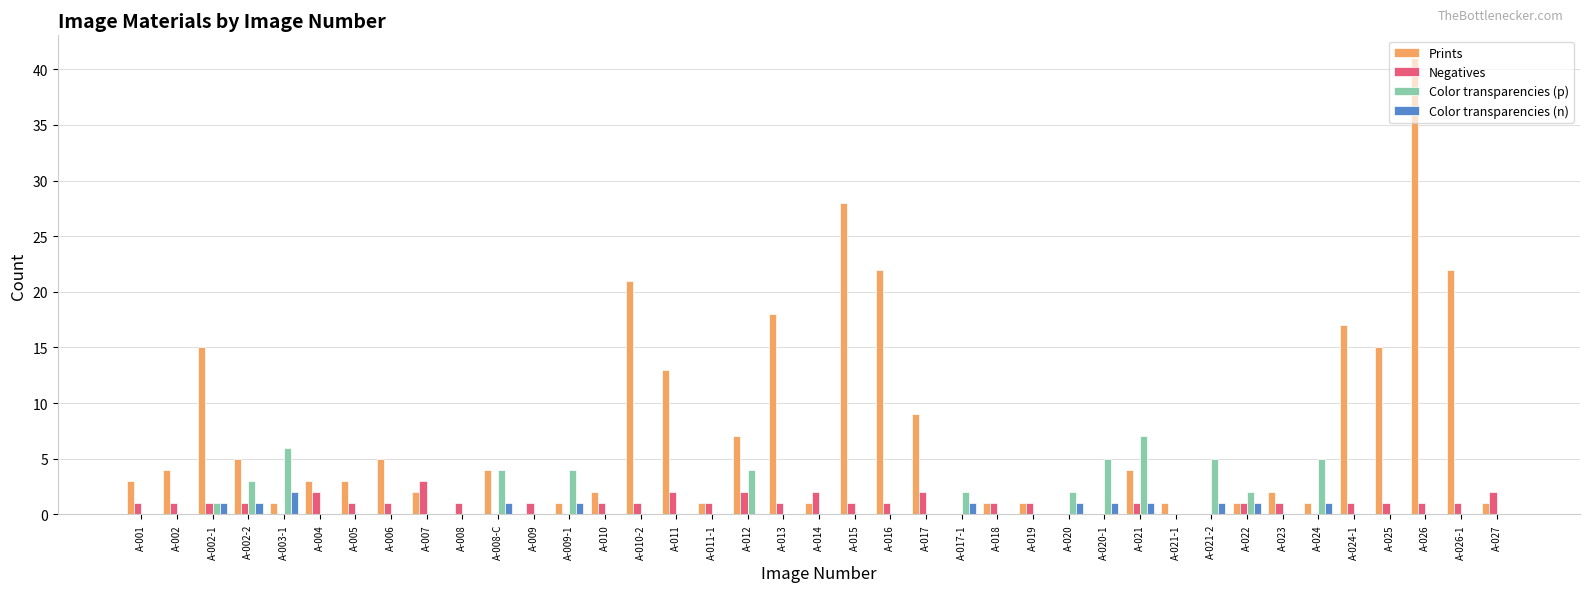

What is the sum of all Negatives values?

38